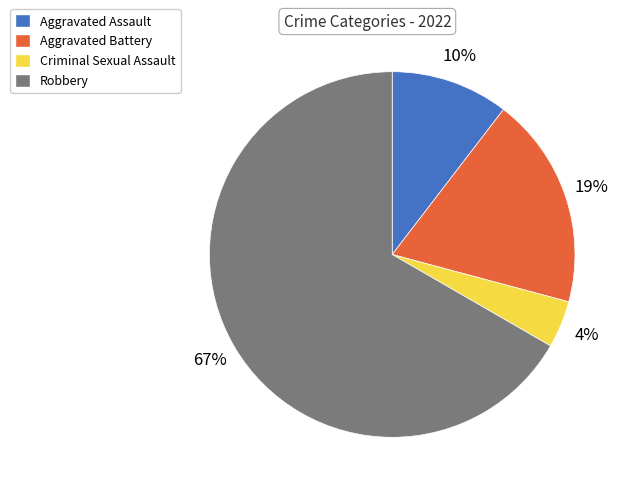

Is there any slice that represents more than half of the pie?

Yes